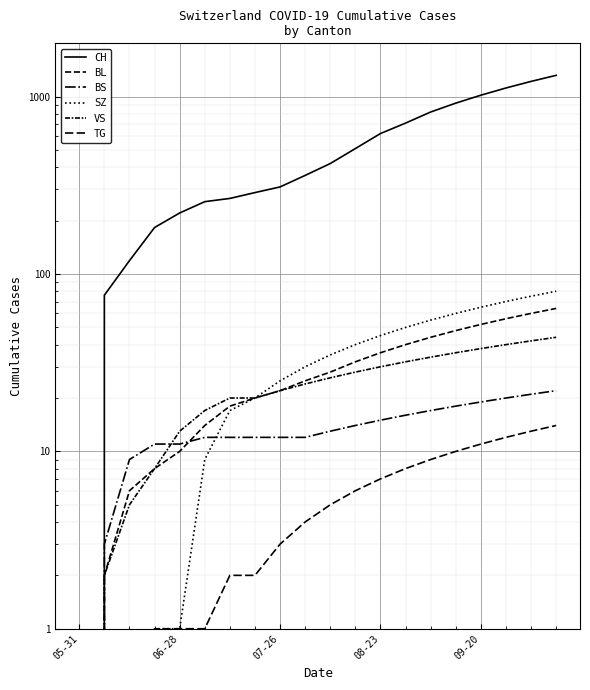

Reading left to right, transcribe all the data shown in this chart.

CH: 0	76	119	183	221	256	267	288	310	360	420	510	620	710	820	920	1020	1120	1220	1320
BL: 0	2	6	8	10	14	18	20	22	25	28	32	36	40	44	48	52	56	60	64
BS: 0	3	9	11	11	12	12	12	12	12	13	14	15	16	17	18	19	20	21	22
SZ: 0	0	0	1	1	9	17	20	25	30	35	40	45	50	55	60	65	70	75	80
VS: 0	2	5	8	13	17	20	20	22	24	26	28	30	32	34	36	38	40	42	44
TG: 0	0	0	1	1	1	2	2	3	4	5	6	7	8	9	10	11	12	13	14